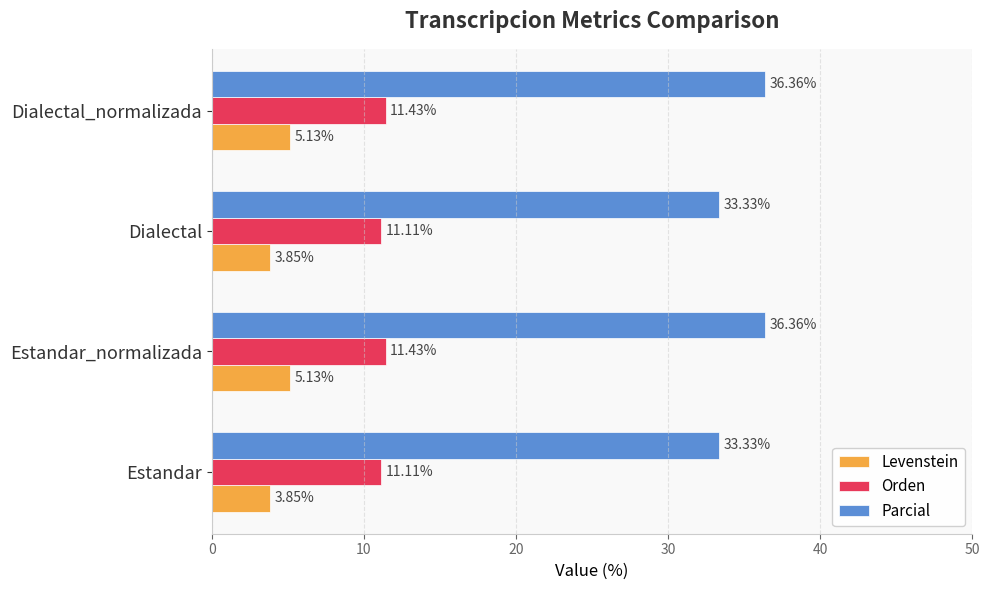

What is the difference between the highest and lowest values at Dialectal?

29.5